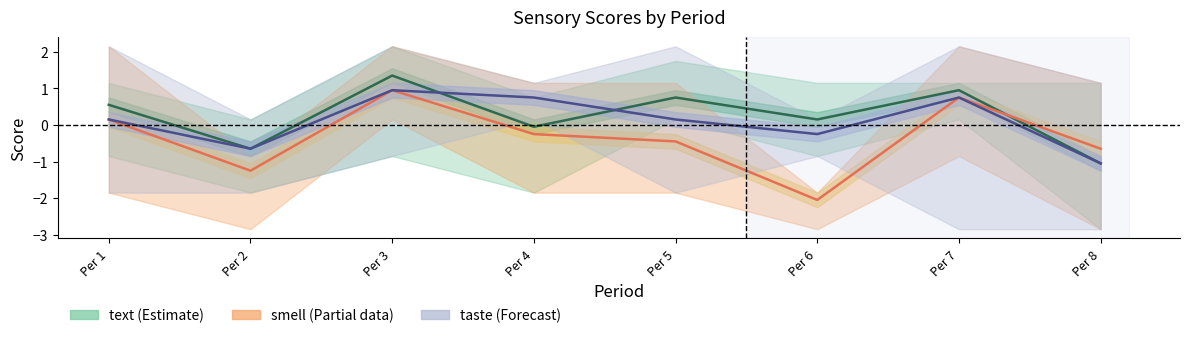

Is the value of smell (Partial) at Per 6 greater than the value of taste (Forecast) at Per 5?

No